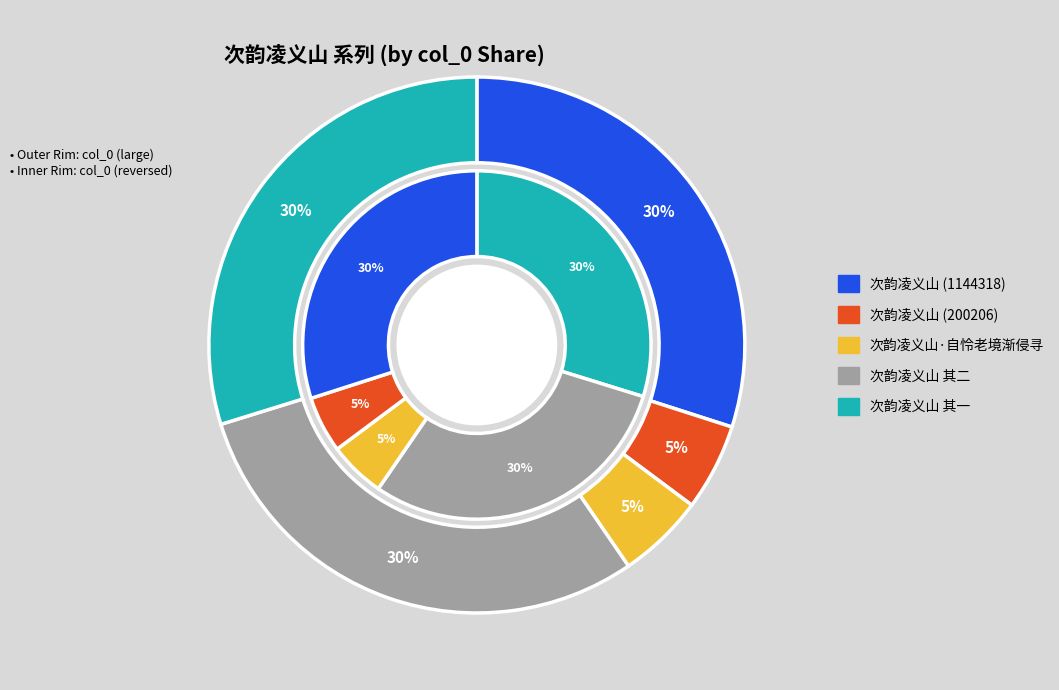

To the nearest percent, what portion does 次韵凌义山·自怜老境渐侵寻 represent?

5%